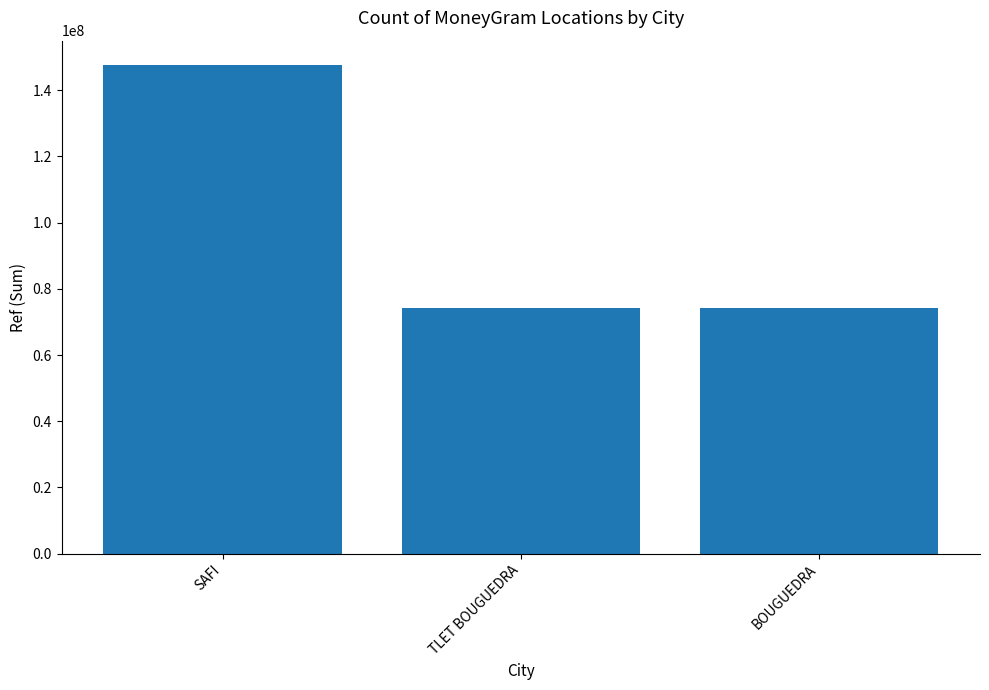

Read the value at SAFI.

147580582